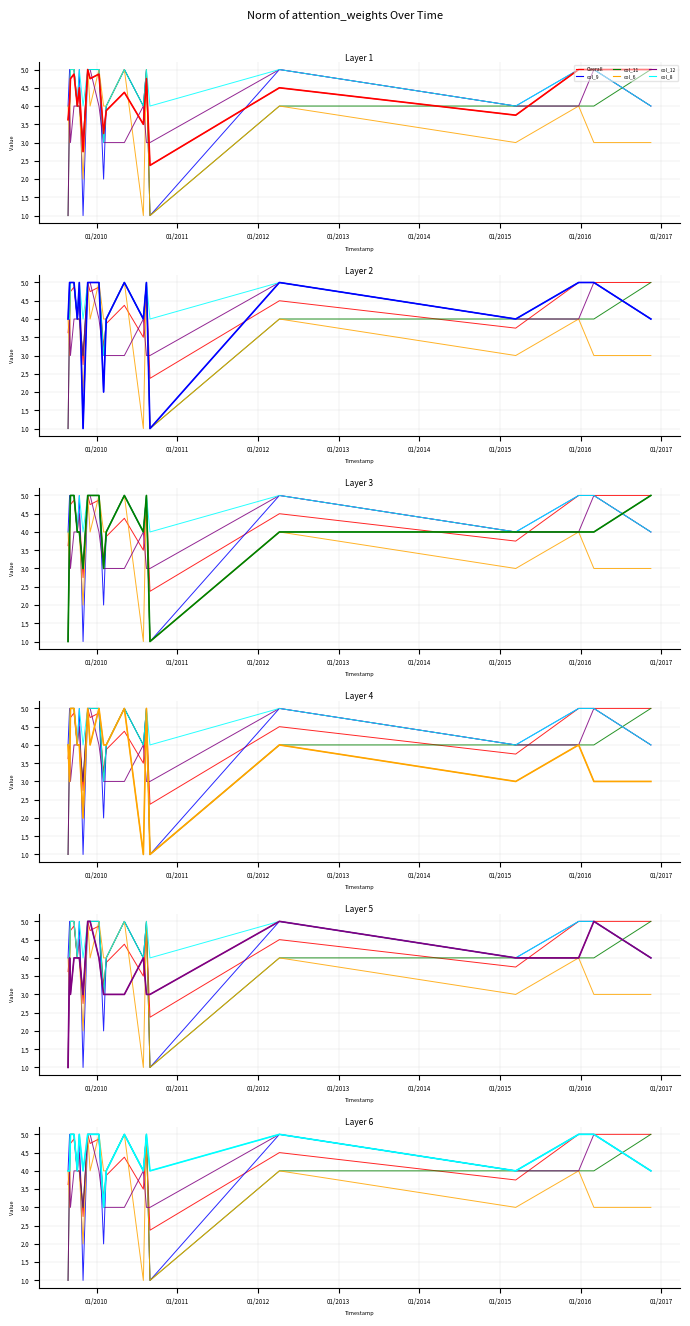

What is the greatest value displayed?

5.0